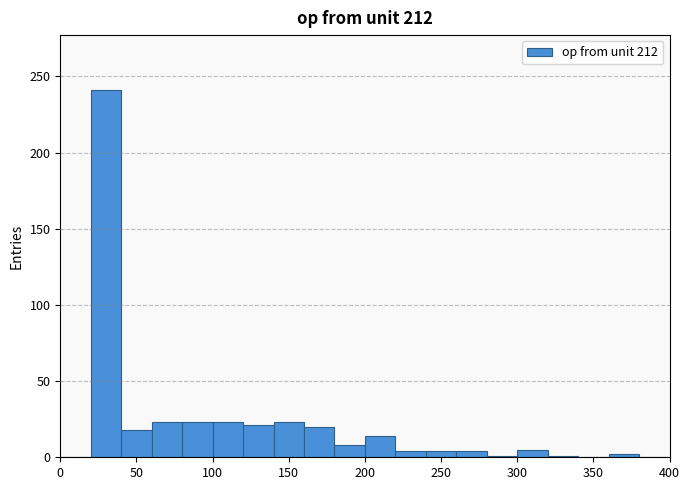

Reading left to right, list every bar in this chart as the range it spans on the x-axis followed by its height. The values are not printed on the chart, so give them approximately, as read against the axis.

0 to 20: 0
20 to 40: 240
40 to 60: 20
60 to 80: 25
80 to 100: 25
100 to 120: 25
120 to 140: 20
140 to 160: 25
160 to 180: 20
180 to 200: 10
200 to 220: 15
220 to 240: under 5
240 to 260: under 5
260 to 280: under 5
280 to 300: under 5
300 to 320: 5
320 to 340: under 5
340 to 360: 0
360 to 380: under 5
380 to 400: 0